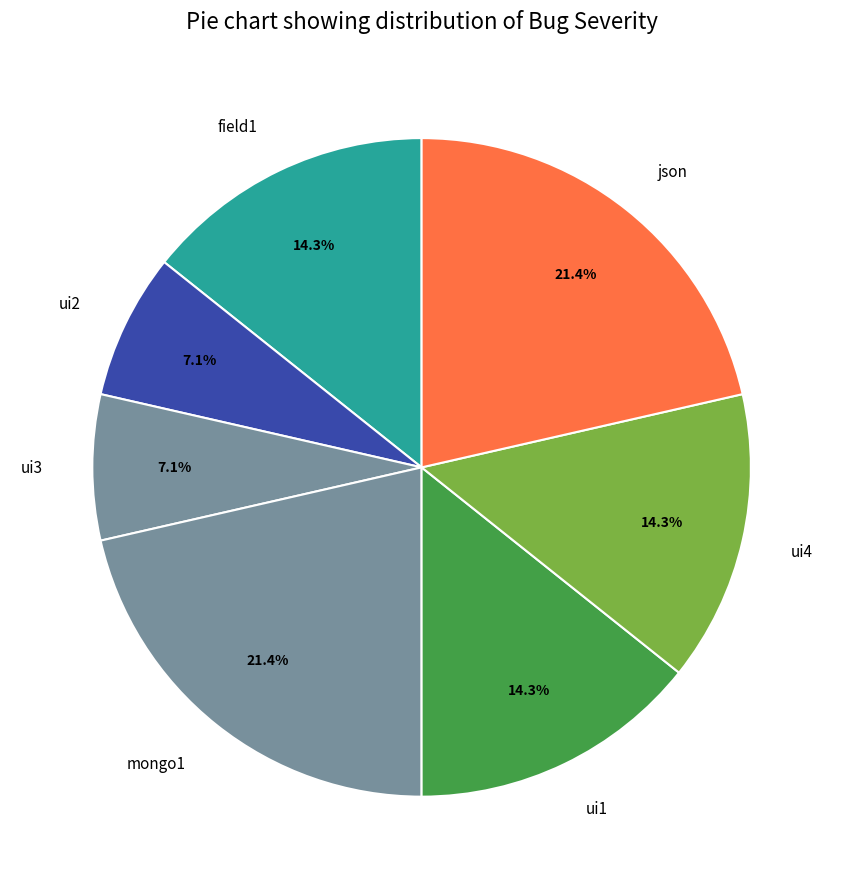

Is there any slice that represents more than half of the pie?

No